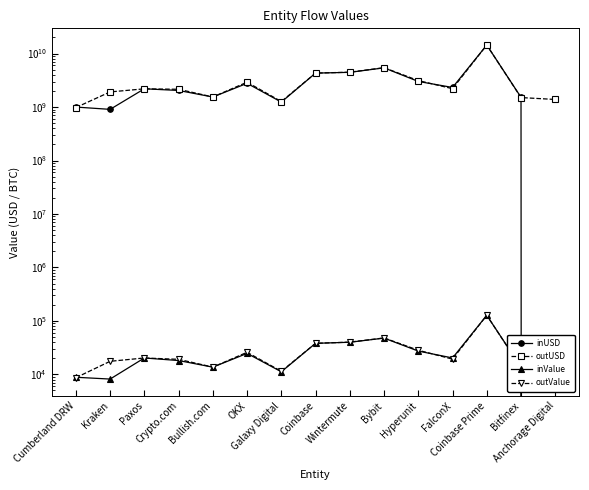

True or false: inValue has more than 2 points higher than both neighbors.

True